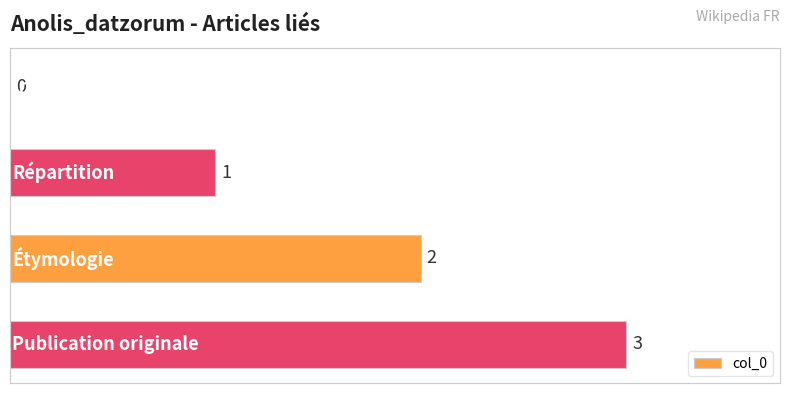

What is the maximum value shown in the chart?

3